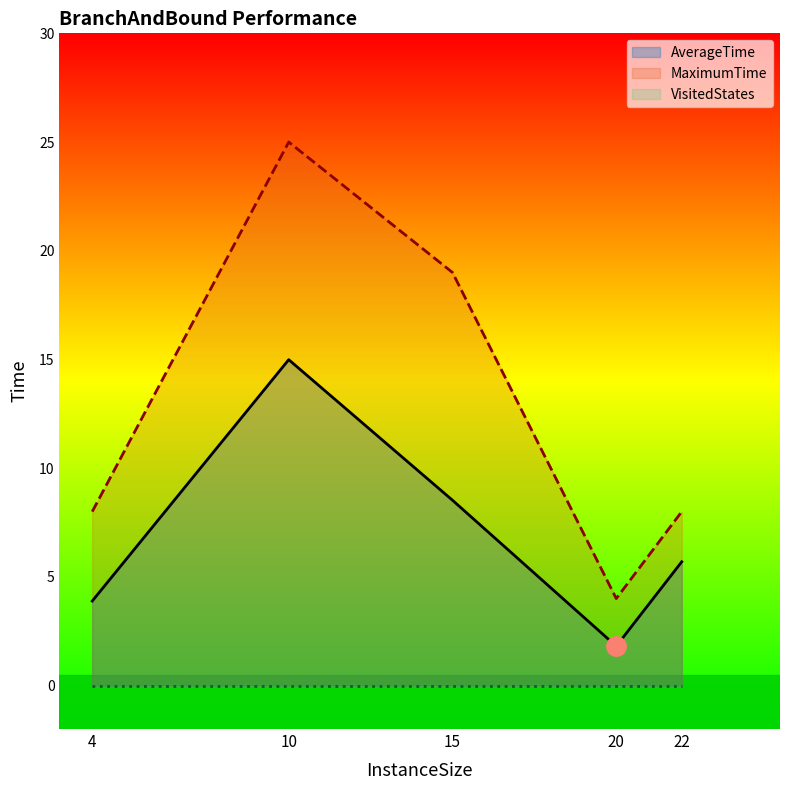

Which has a higher value, 10 or 4?

10